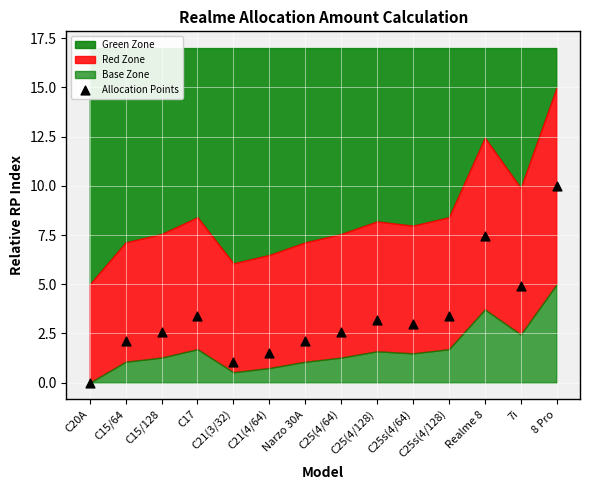

What is the range of Y values (max minus min)?

10.0